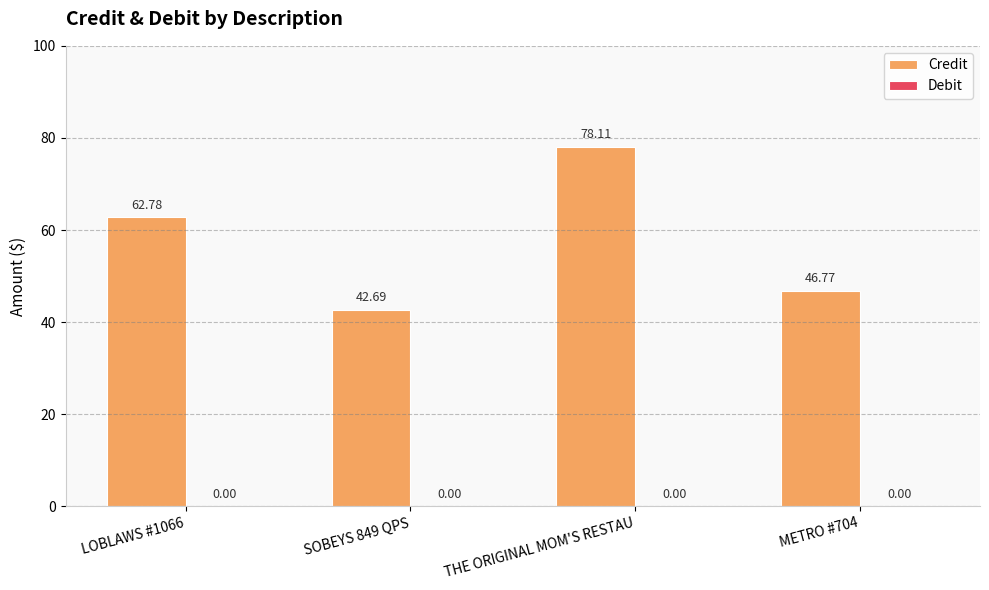

How many bars are there in total?

4